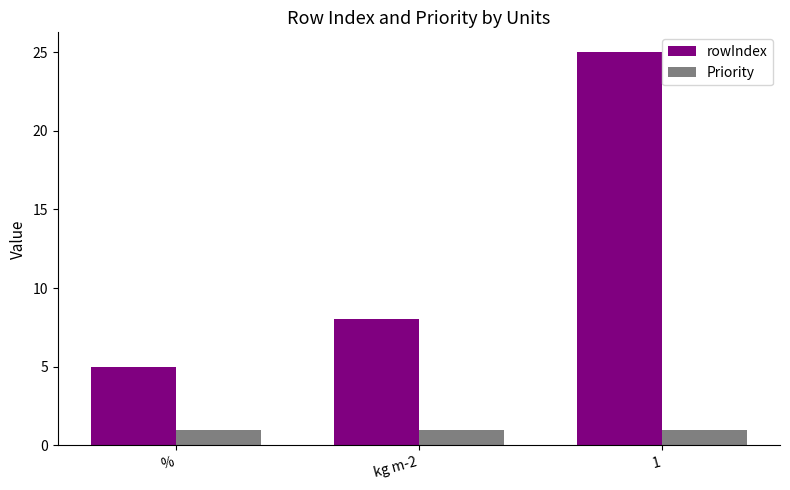

What is the difference between the highest and lowest values at 1?

24